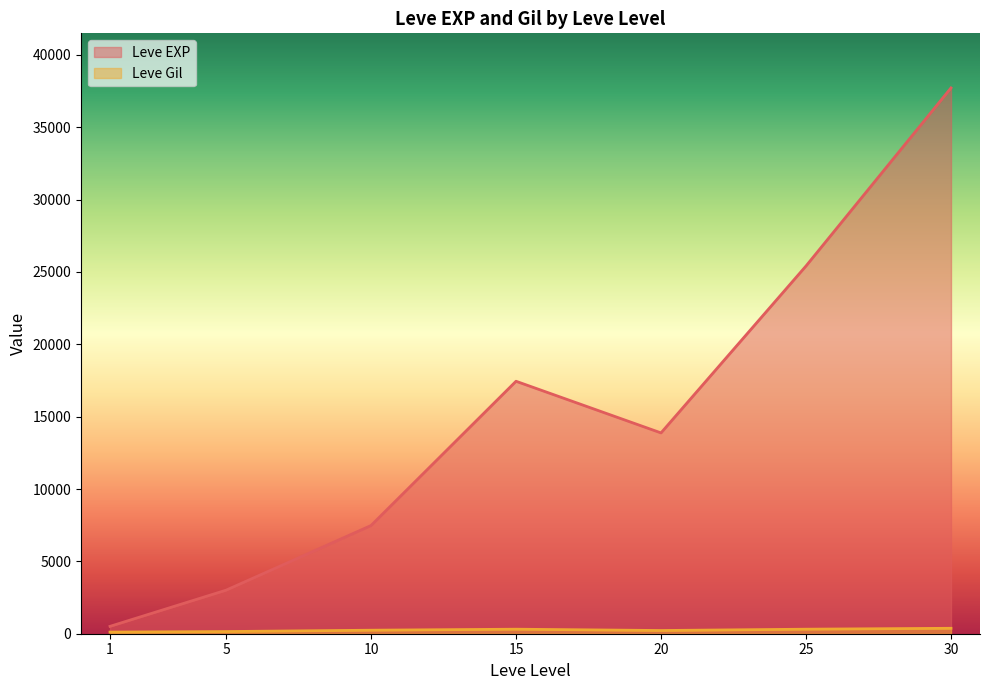

What is the greatest value displayed?

37715.0